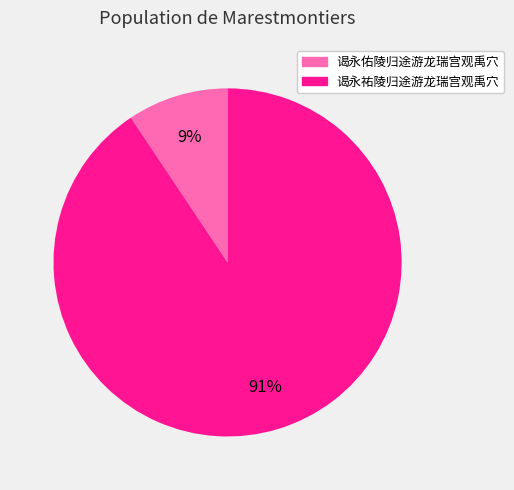

Rank the categories by value from lowest to highest.

谒永佑陵归途游龙瑞宫观禹穴, 谒永祐陵归途游龙瑞宫观禹穴